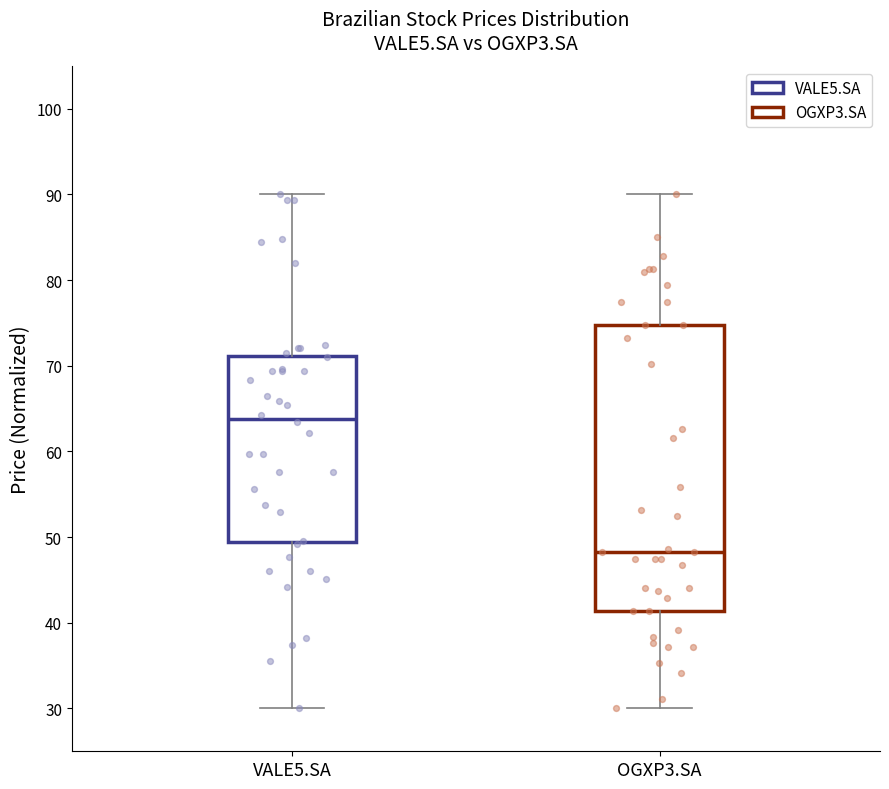

Where does the lower whisker of the box for VALE5.SA end on the y-axis? The values are not printed on the chart, so give them approximately, as read against the axis.

30